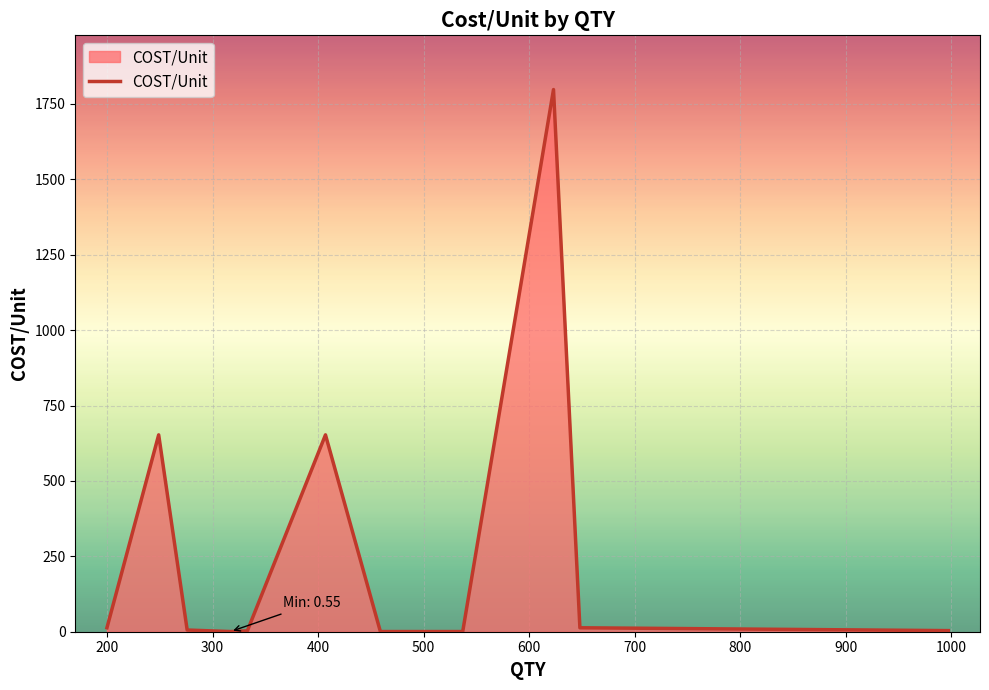

What is the maximum value shown in the chart?

1797.5